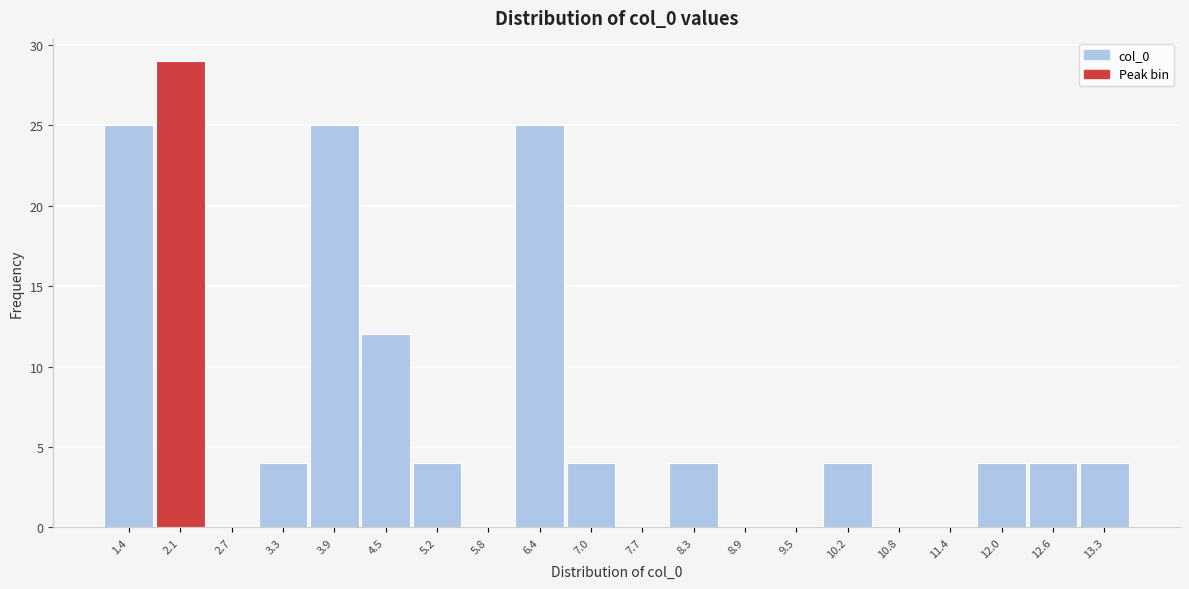

Reading right to left, list all the values displayed in this chart.

13.3=4	12.6=4	12.0=4	11.4=0	10.8=0	10.2=4	9.5=0	8.9=0	8.3=4	7.7=0	7.0=4	6.4=25	5.8=0	5.2=4	4.5=12	3.9=25	3.3=4	2.7=0	2.1=29	1.4=25